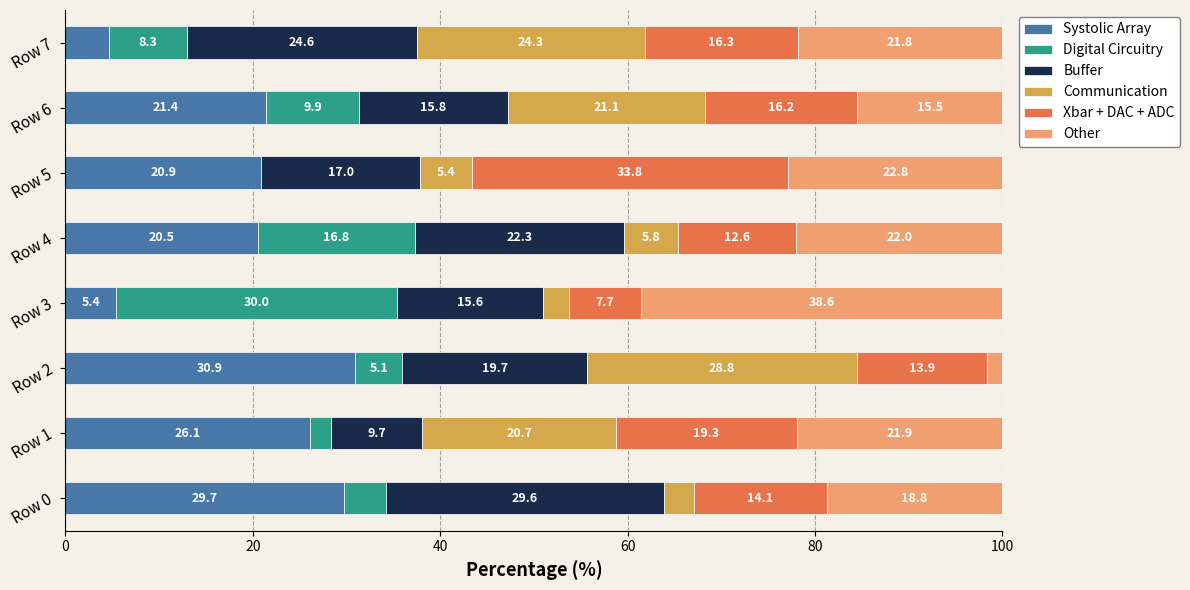

At which label is Systolic Array closest to 17?

Row 4